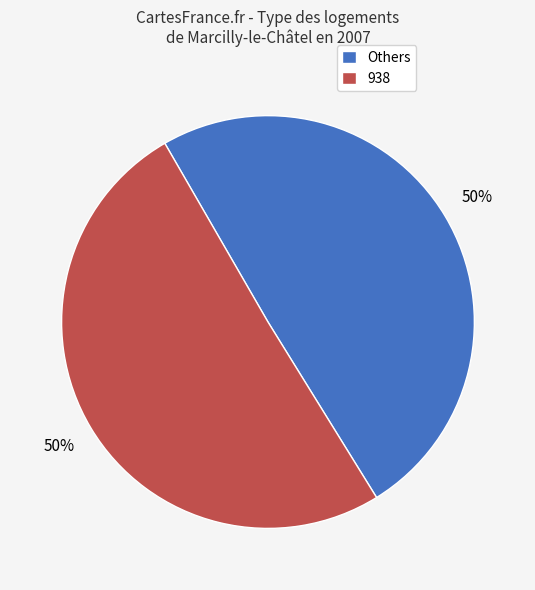

Is the sum of 938 and Others greater than half?

Yes